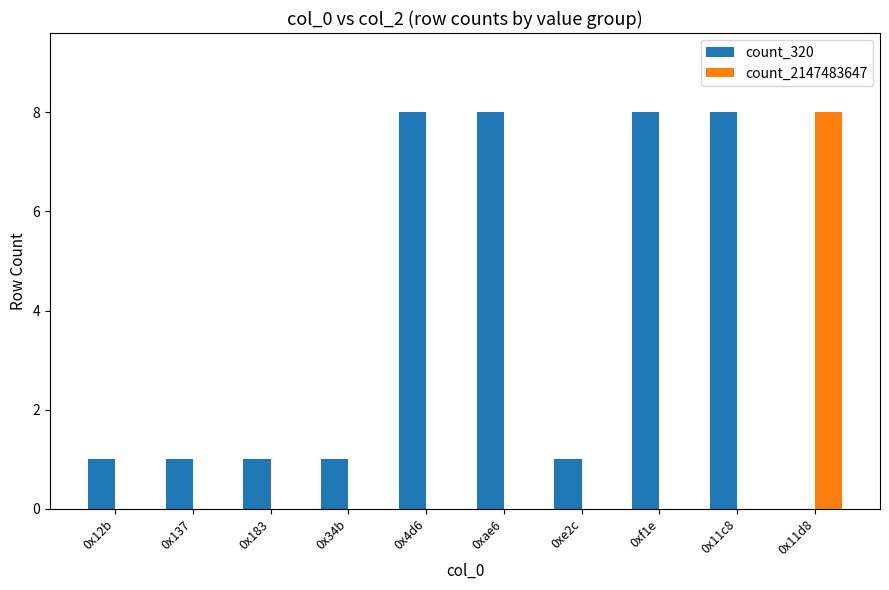

Reading left to right, list all the values displayed in this chart.

count_320: 0x12b=1	0x137=1	0x183=1	0x34b=1	0x4d6=8	0xae6=8	0xe2c=1	0xf1e=8	0x11c8=8	0x11d8=0
count_2147483647: 0x12b=0	0x137=0	0x183=0	0x34b=0	0x4d6=0	0xae6=0	0xe2c=0	0xf1e=0	0x11c8=0	0x11d8=8